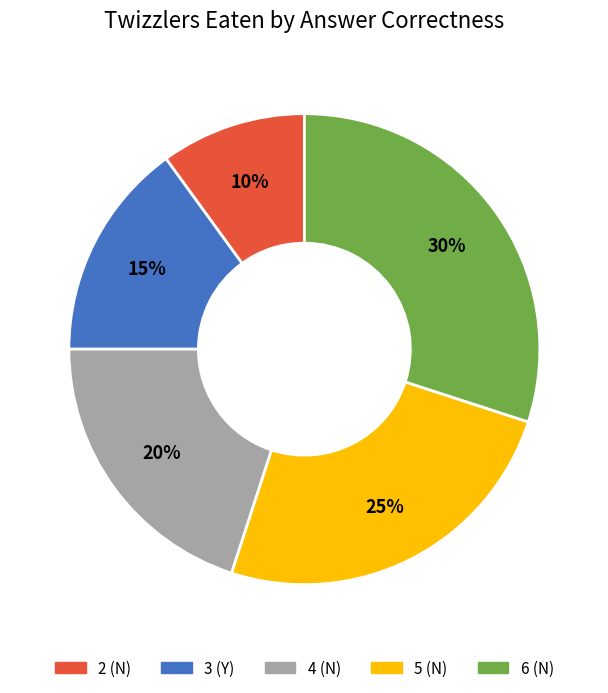

Is the sum of 4 (N) and 5 (N) greater than half?

No